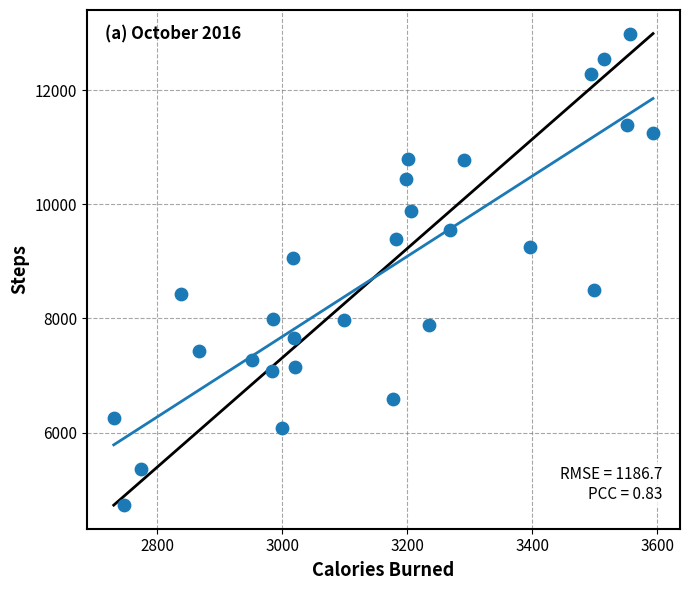

What is the range of Y values (max minus min)?

8261